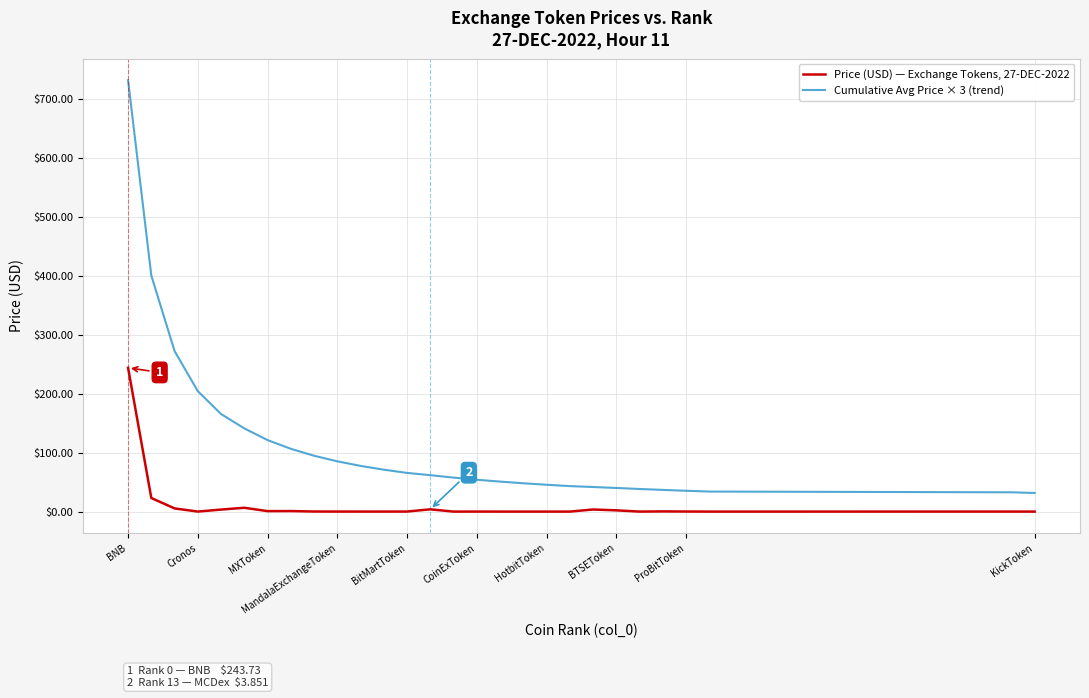

How many lines are shown in the chart?

2